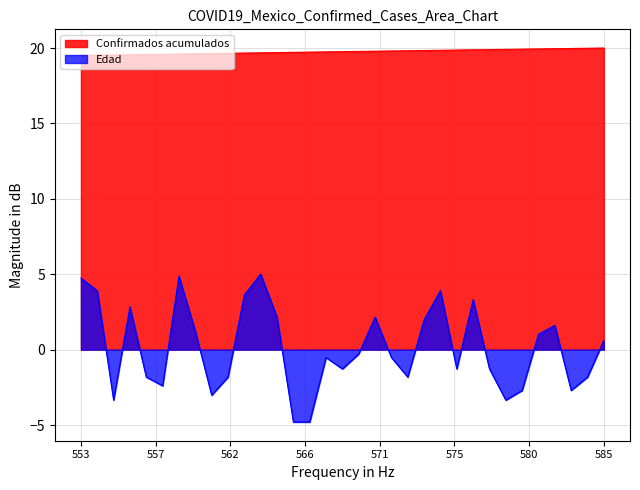

The Edad series shows 0.6 at 585. True or false?

True